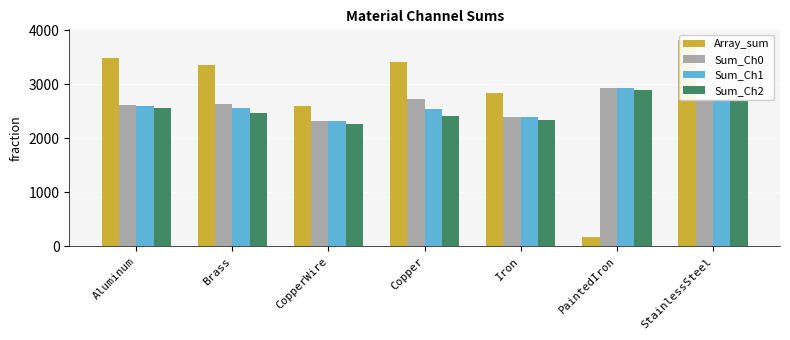

How many data points does each series have?

7